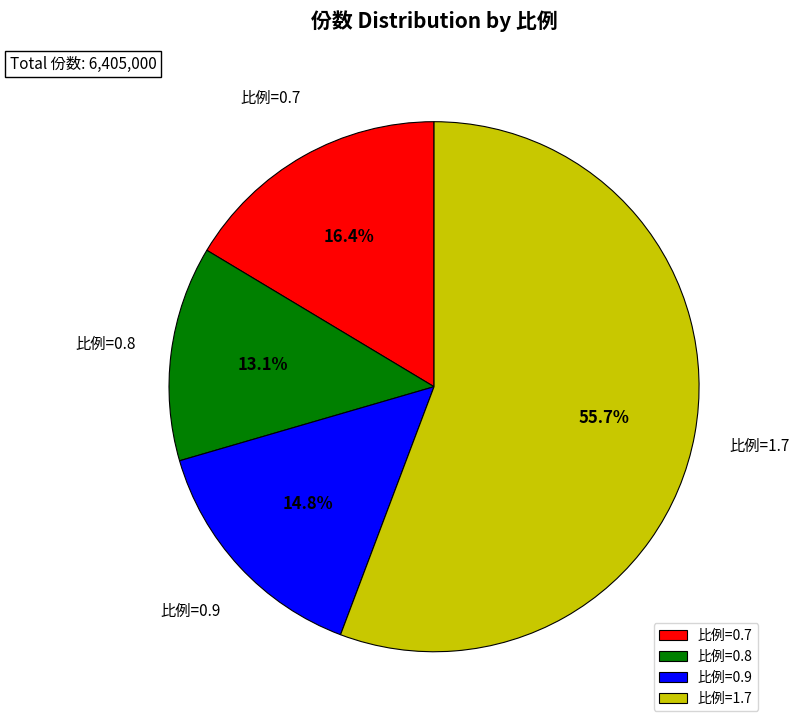

To the nearest percent, what is the average slice percentage?

25%